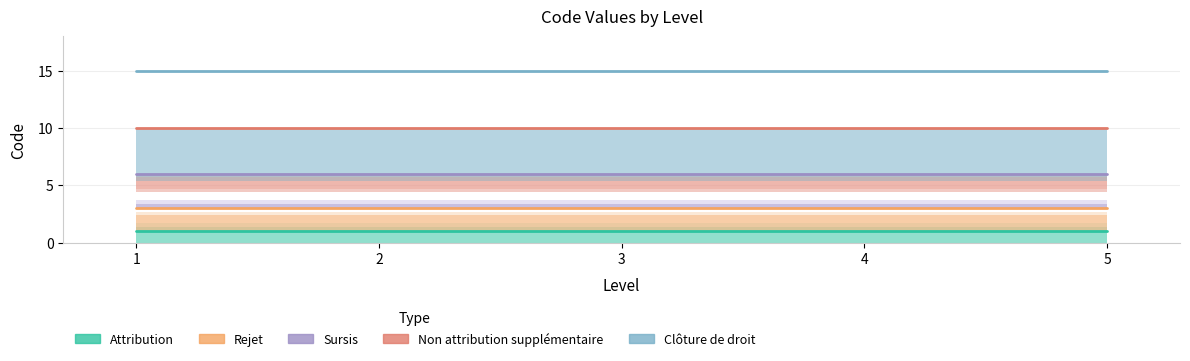

True or false: Sursis and Non attribution supplémentaire intersect in this chart.

False